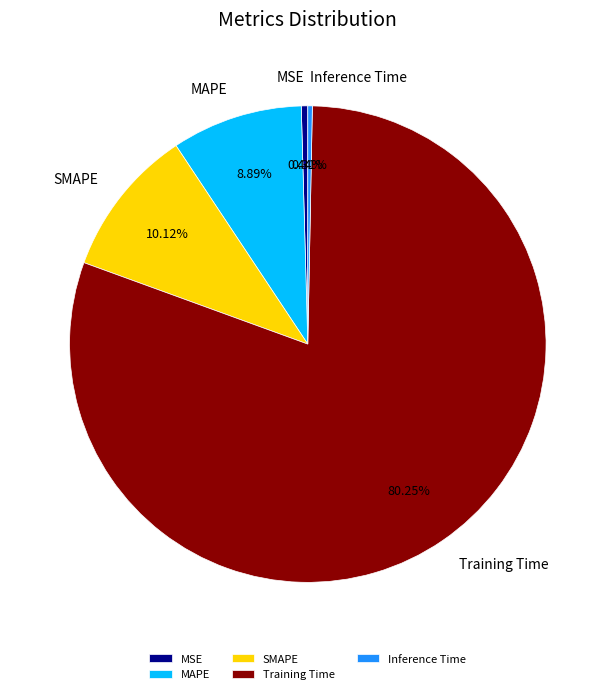

What is the total percentage of SMAPE and MSE?

10.6%